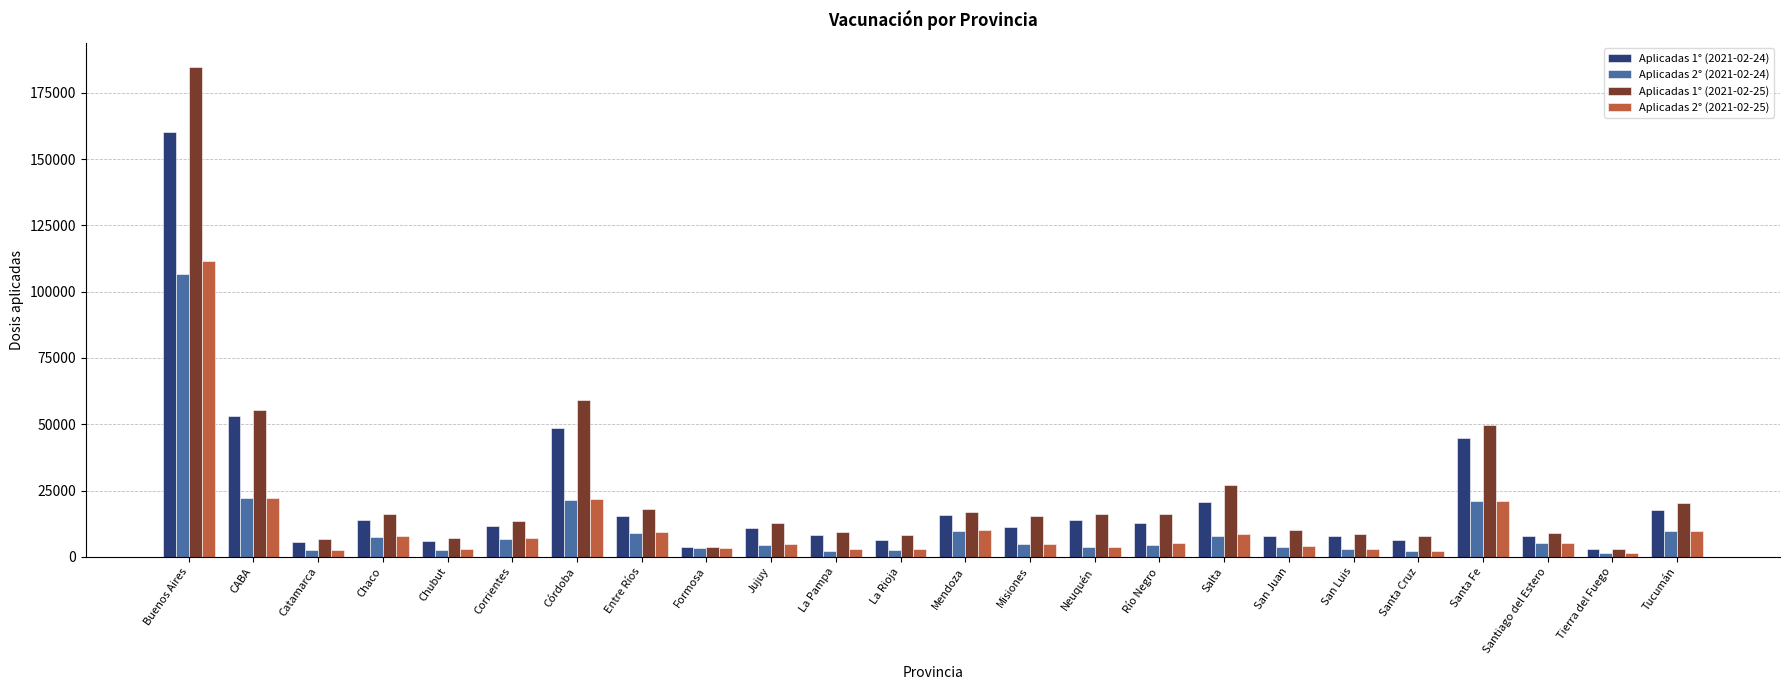

Which series changed the most between Córdoba and La Rioja?

Aplicadas 1° (2021-02-25)